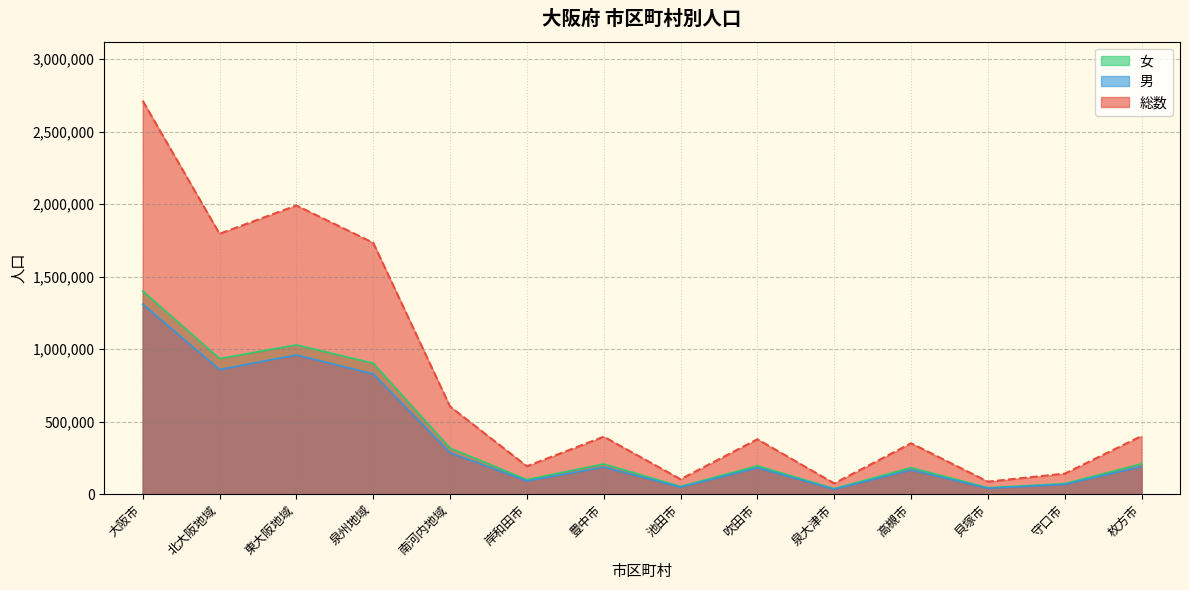

Count the number of categories in the chart.

14